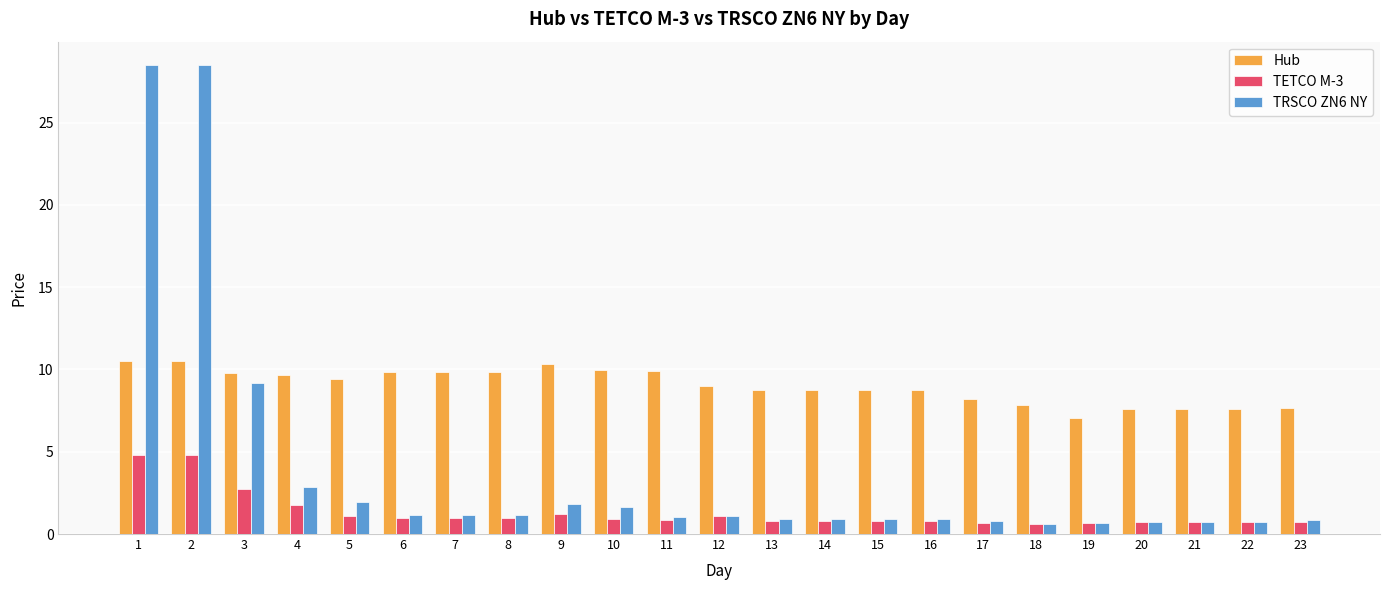

How many categories are shown in the chart?

23